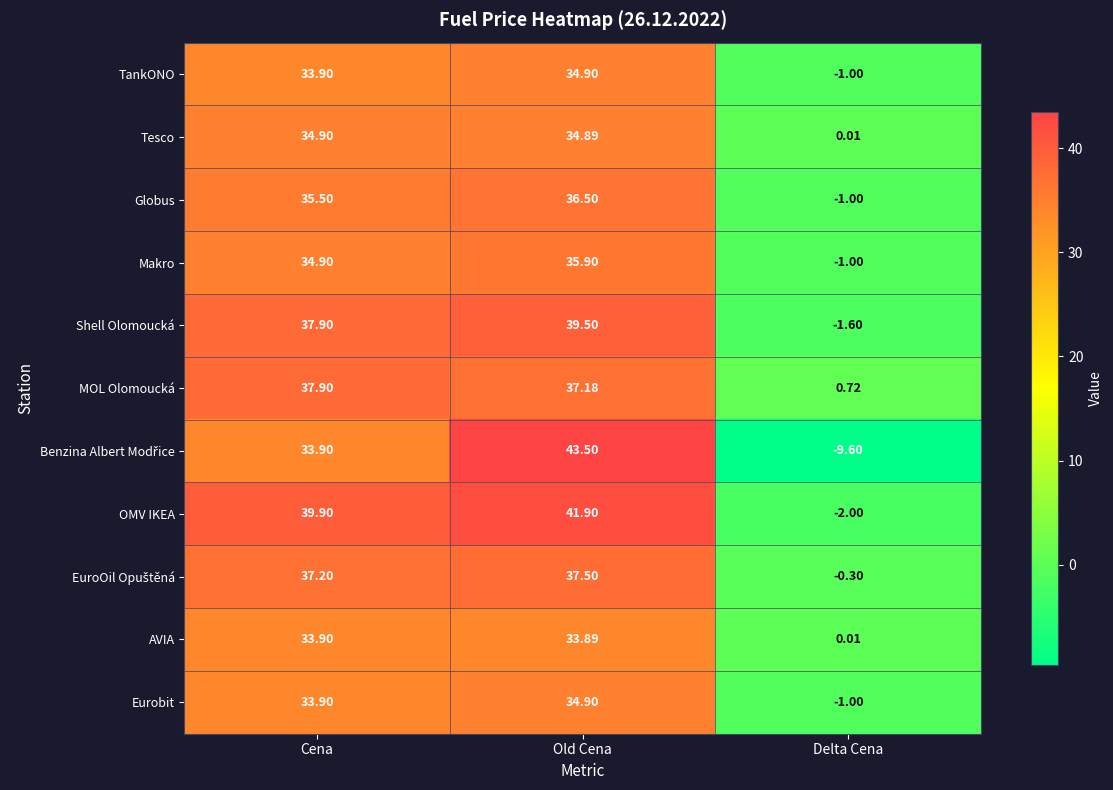

Rank the categories by TankONO value from highest to lowest.

Old Cena, Cena, Delta Cena